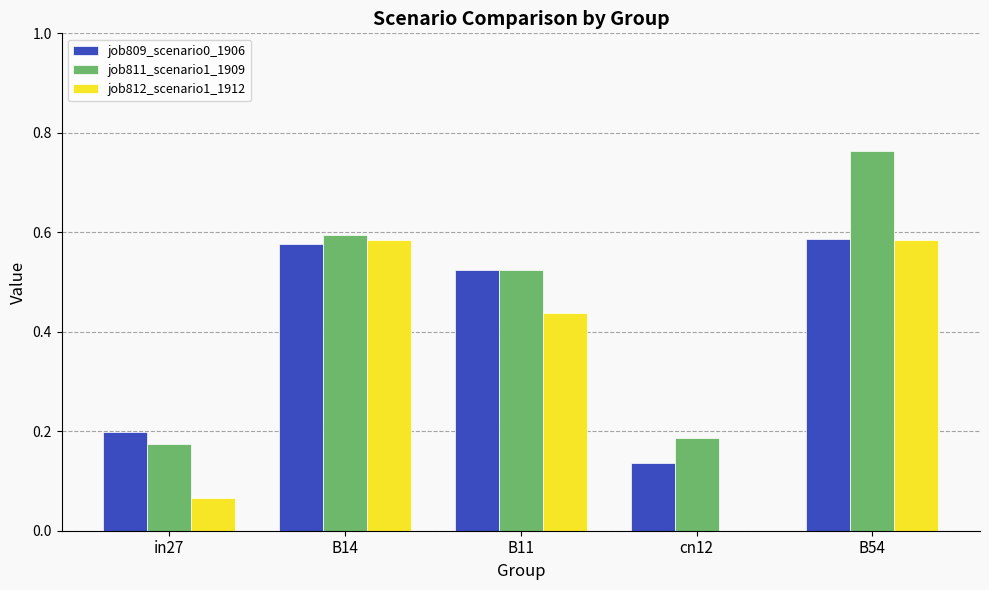

Are the bars horizontal?

No